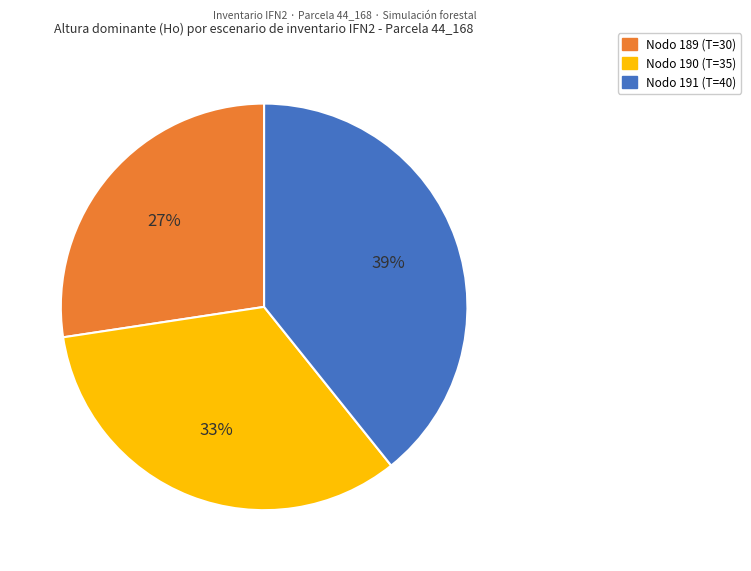

Count the number of slices in the pie.

3